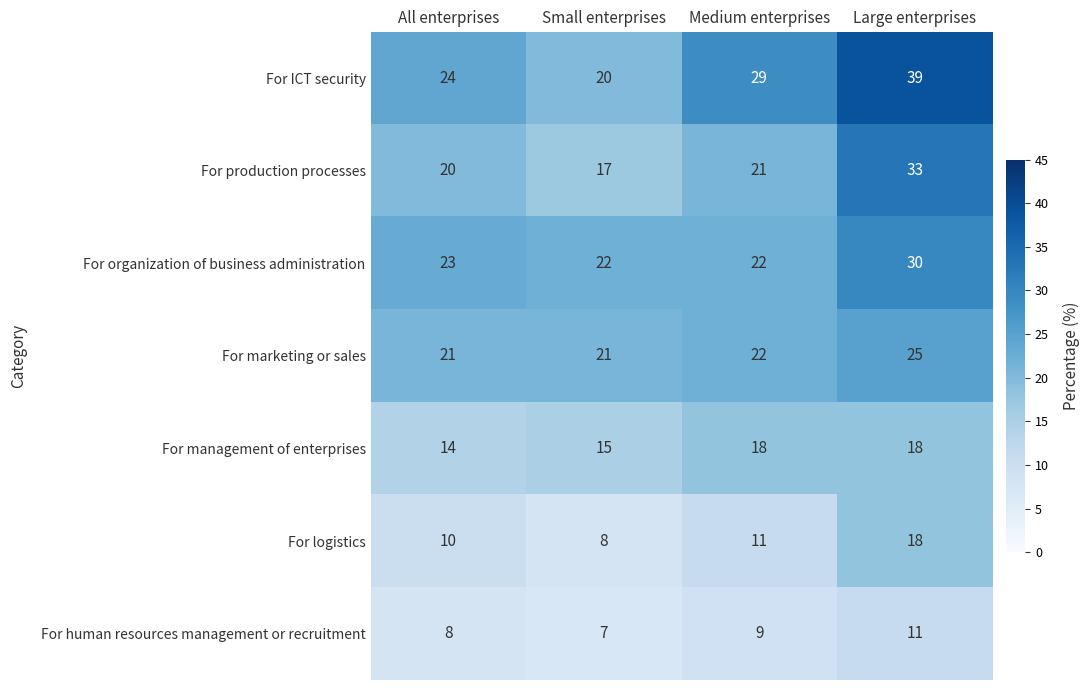

What is the difference between the maximum and minimum values in the For human resources management or recruitment series?

4